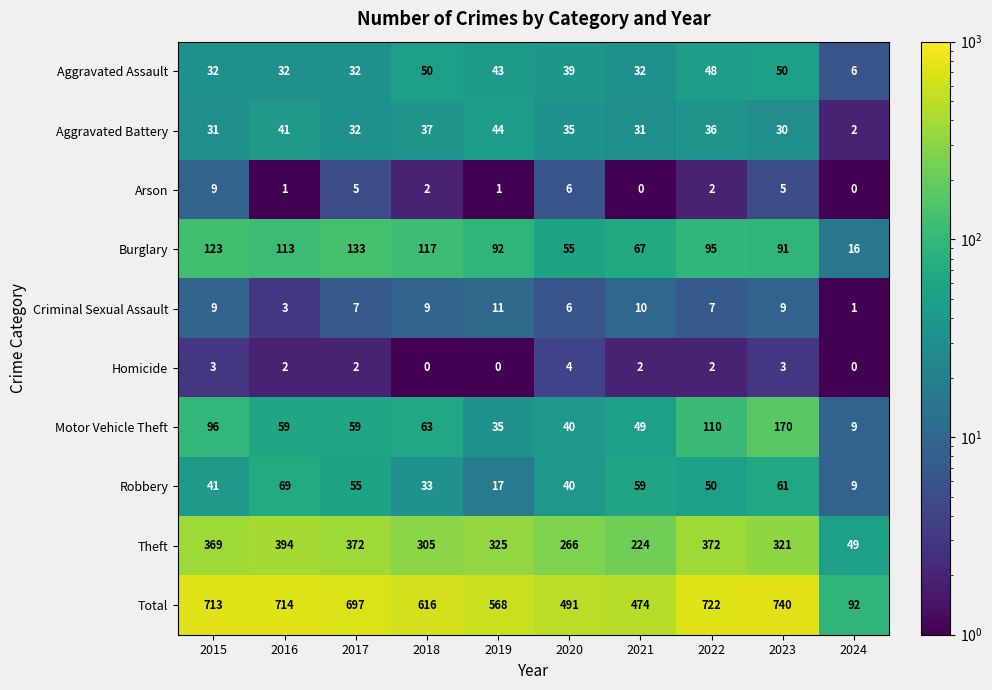

Which series has the largest range (max minus min)?

Total